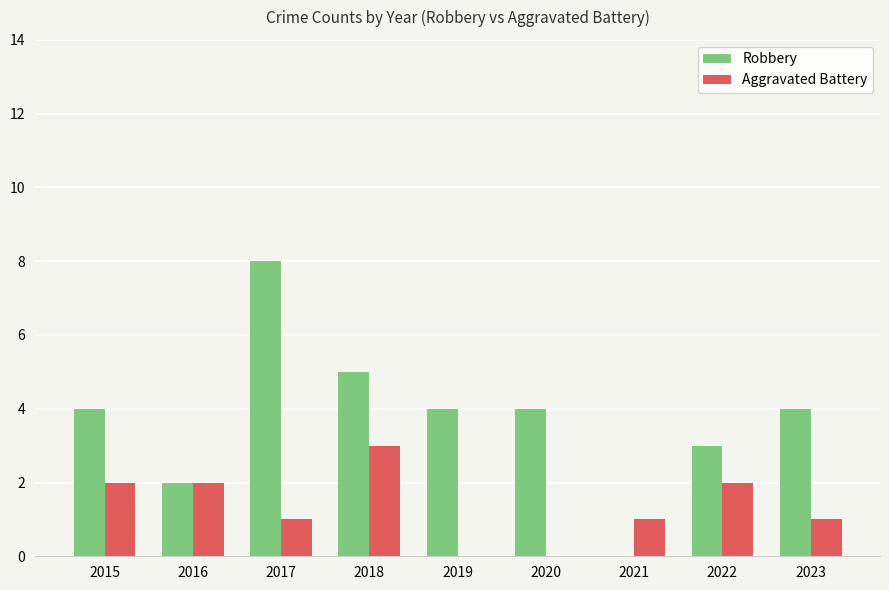

Between 2021 and 2022, which series saw the biggest shift?

Robbery